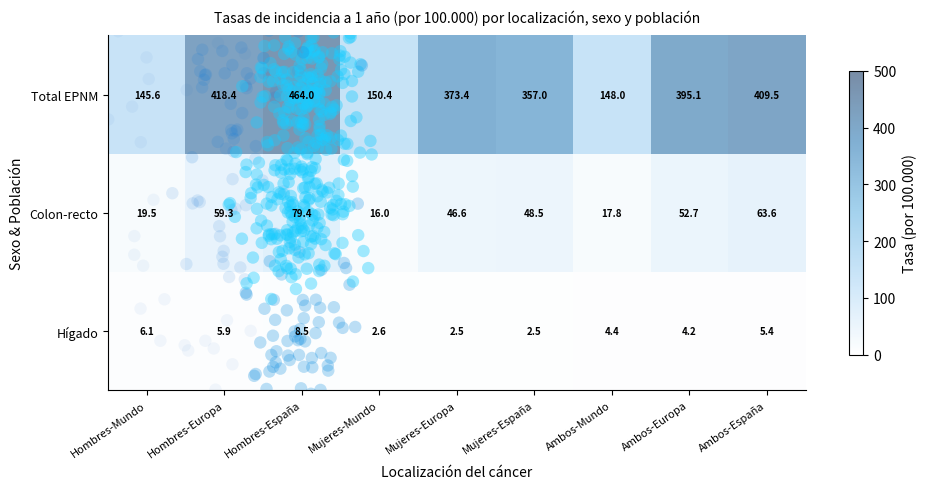

Count the number of categories in the chart.

9